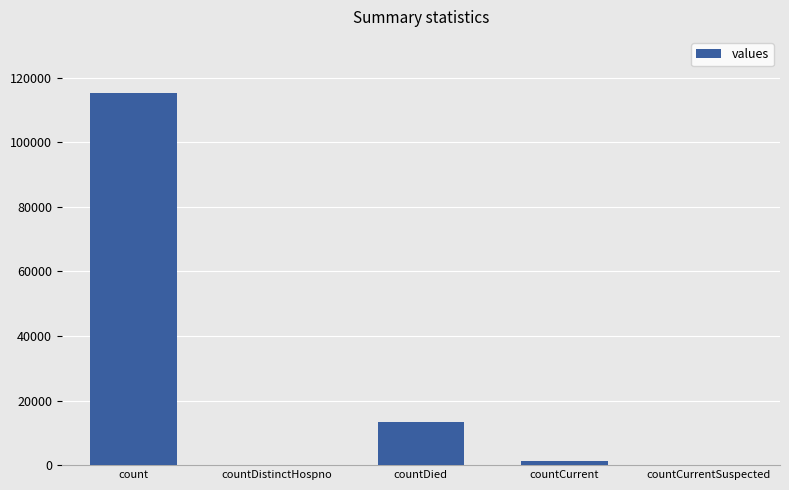

True or false: the data shows 57487 at countDistinctHospno.

False